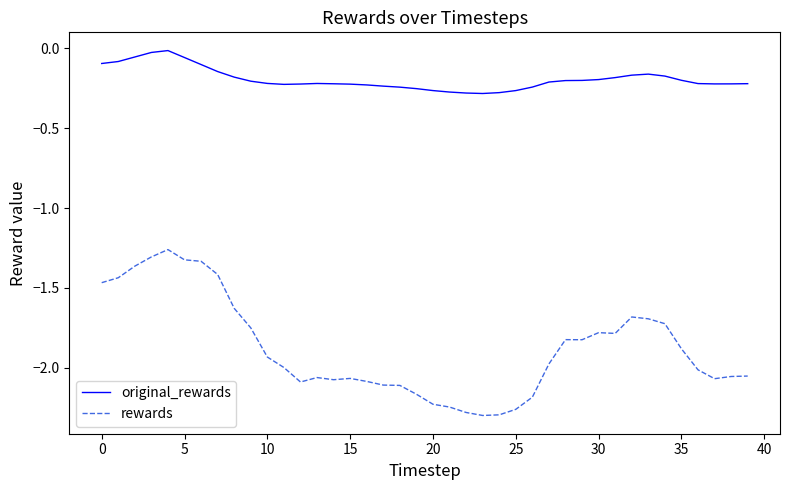

List the series in order of their overall mean, lowest first.

rewards, original_rewards